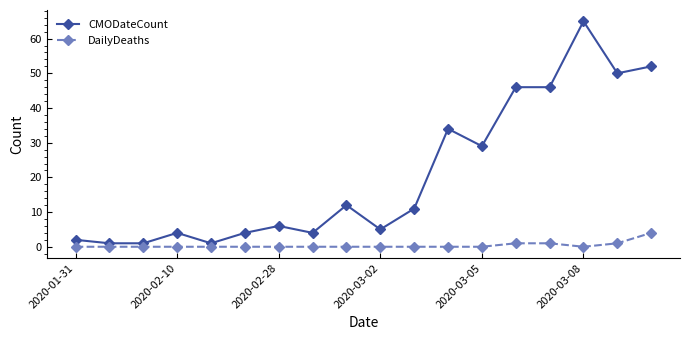

What is the difference between the maximum and minimum values in the DailyDeaths series?

4